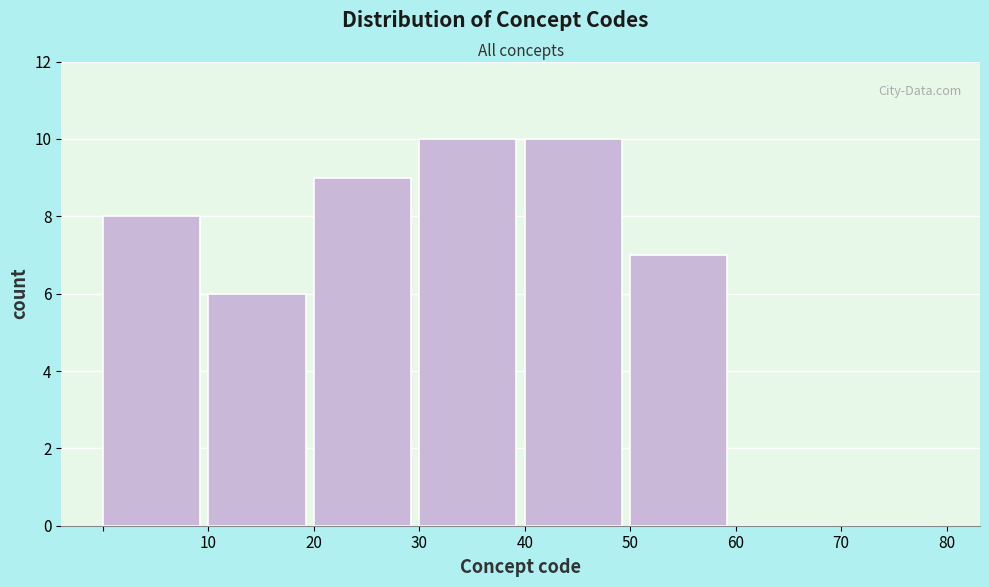

Reading left to right, list every bar in this chart as the range it spans on the x-axis followed by its height. The values are not printed on the chart, so give them approximately, as read against the axis.

0 to 10: 8
10 to 20: 6
20 to 30: 9
30 to 40: 10
40 to 50: 10
50 to 60: 7
60 to 70: 0
70 to 80: 0